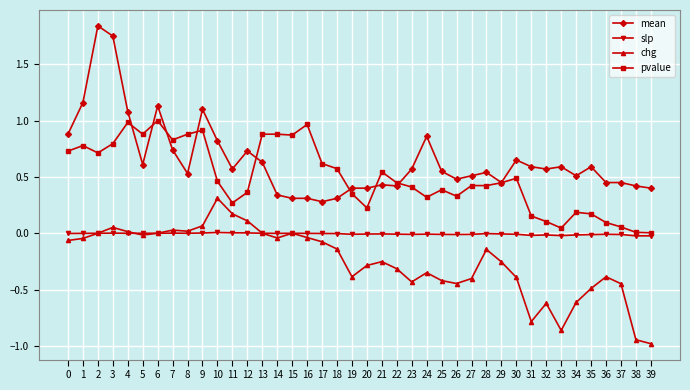

True or false: slp has more than 1 interior local peaks.

True